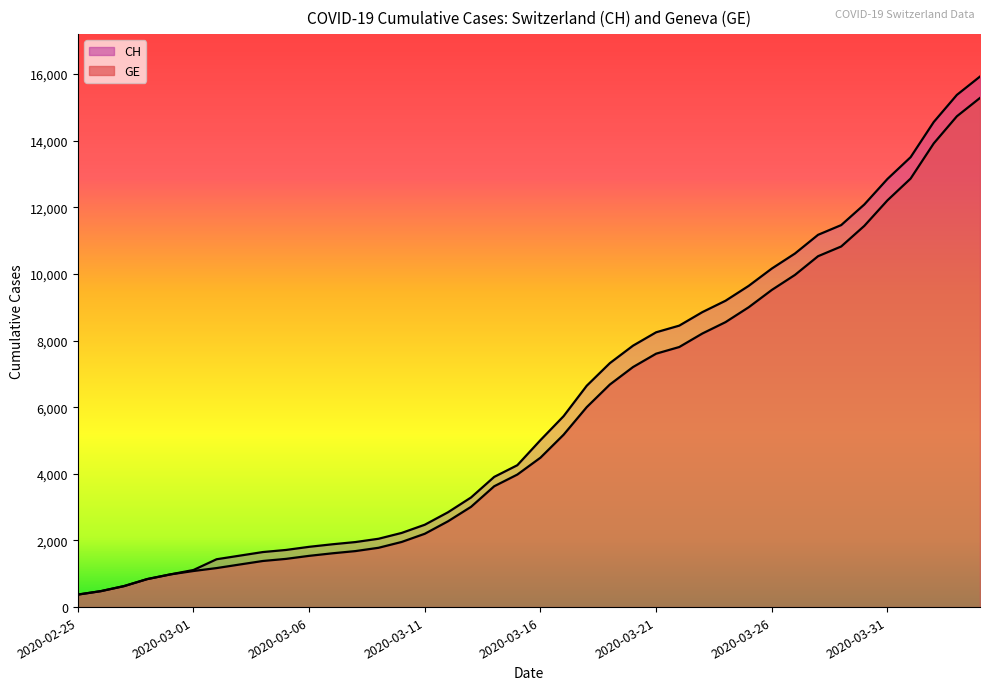

True or false: CH has more than 0 interior local peaks.

False